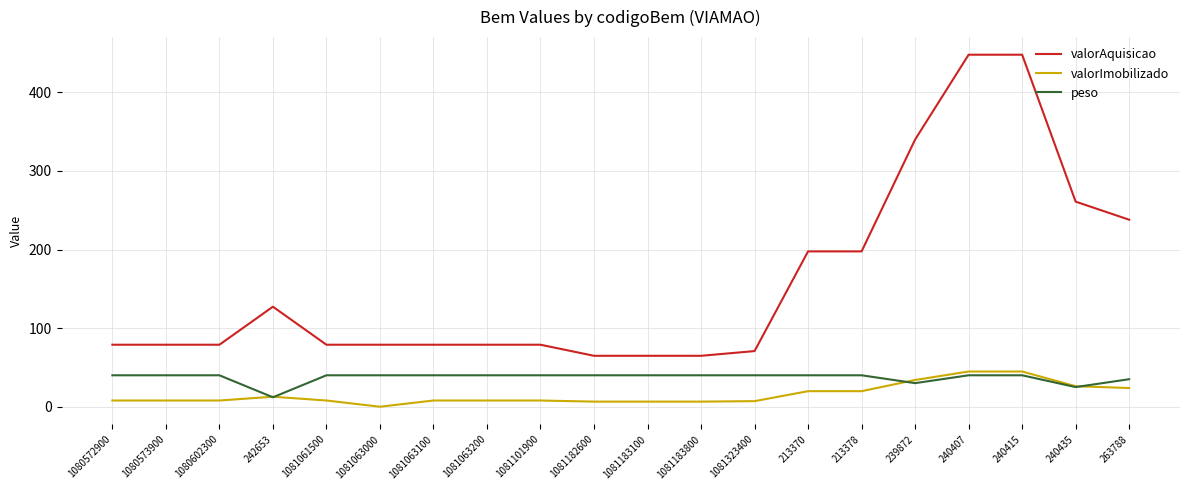

What is the difference between the maximum and second lowest values in the valorAquisicao series?

383.2